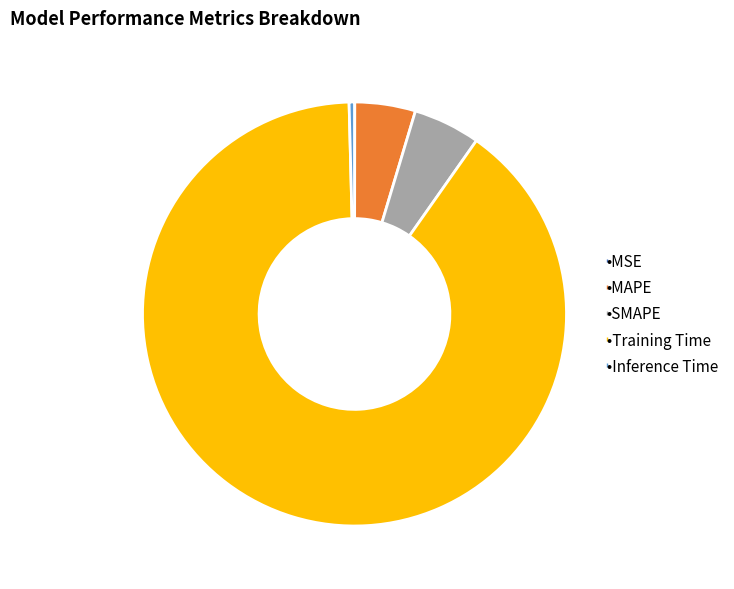

Does any single category account for the majority?

Yes